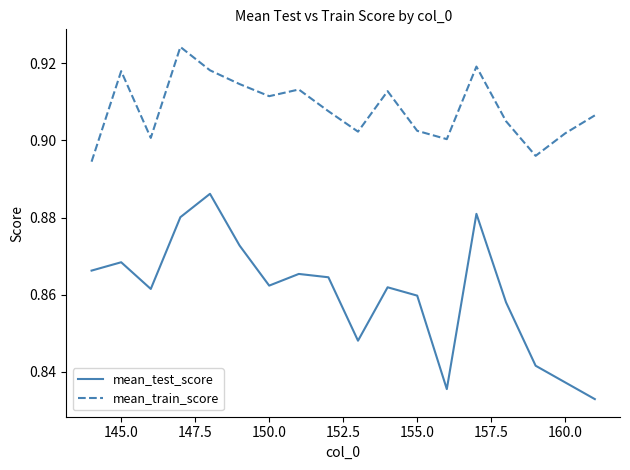

List the series in order of their overall mean, lowest first.

mean_test_score, mean_train_score